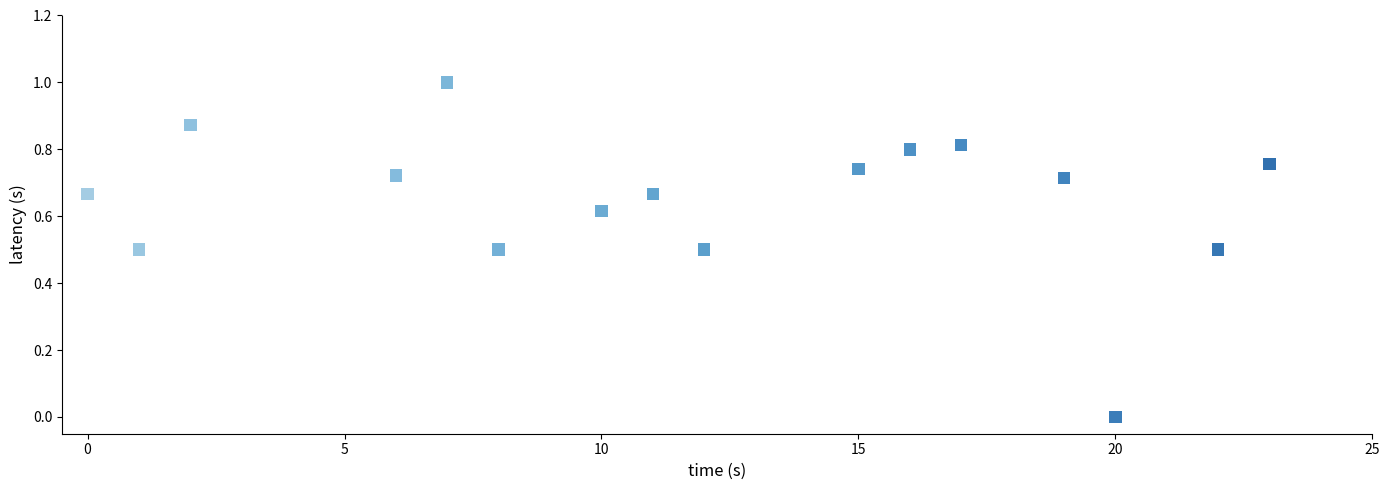

What is the range of X values (max minus min)?

23.0